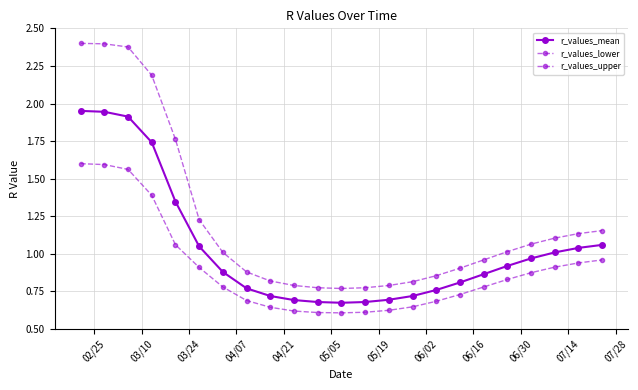

True or false: r_values_lower and r_values_upper intersect in this chart.

False